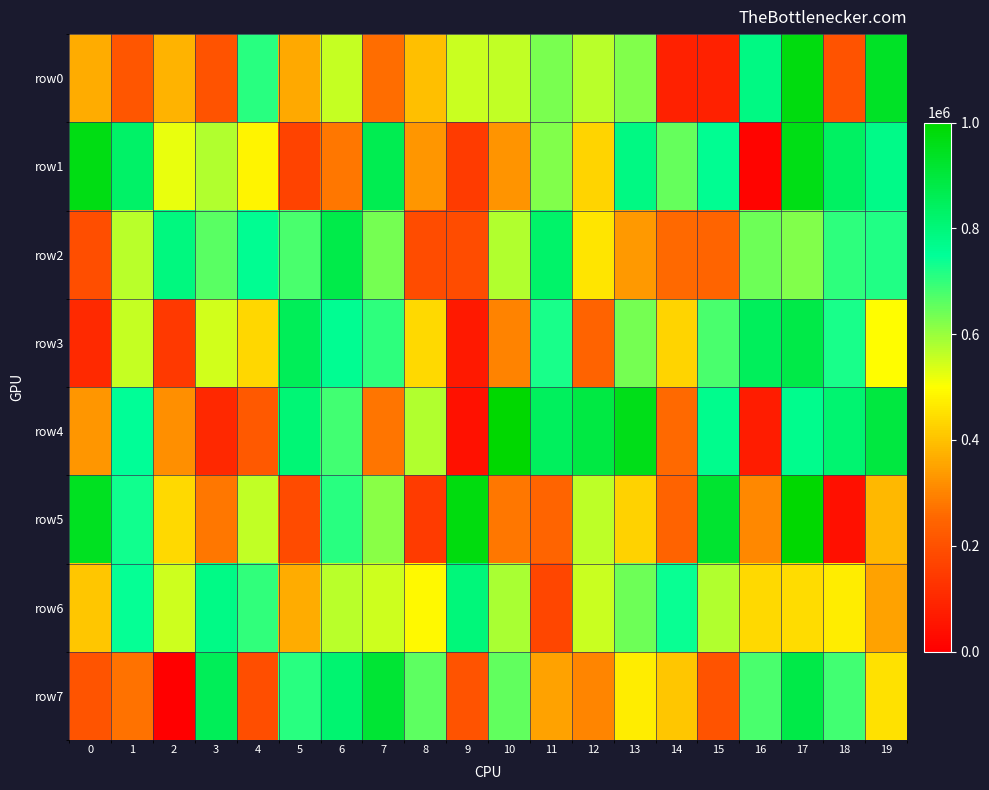

Rank the series by their maximum value, from lowest to highest.

row6, row2, row3, row7, row1, row0, row4, row5